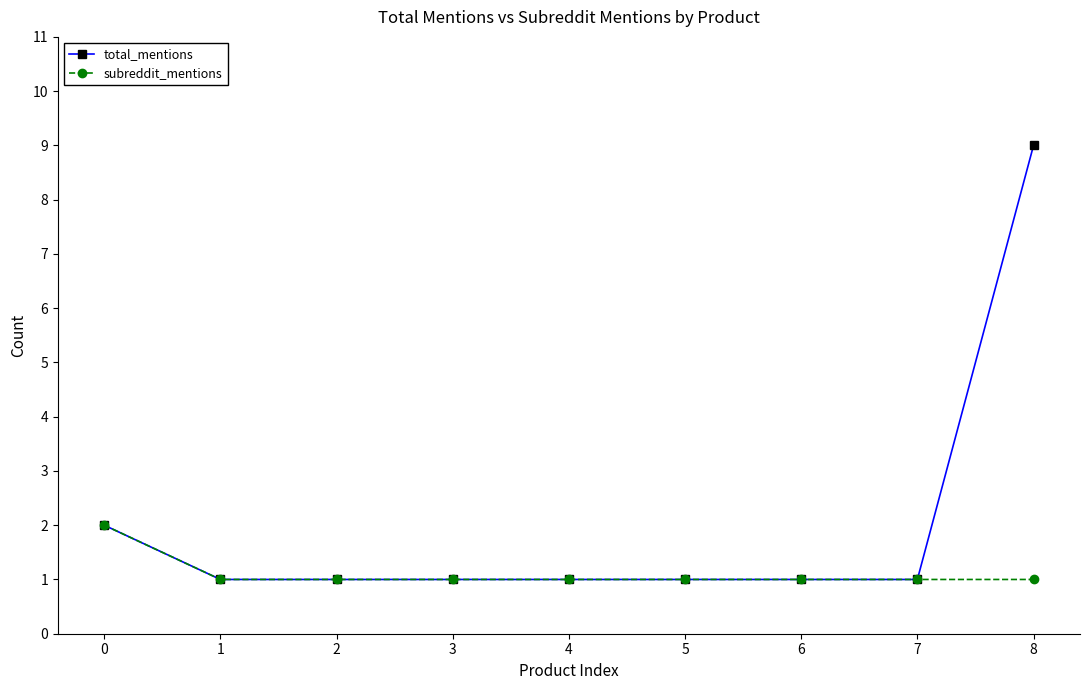

What is the total value across all series at 2?

2